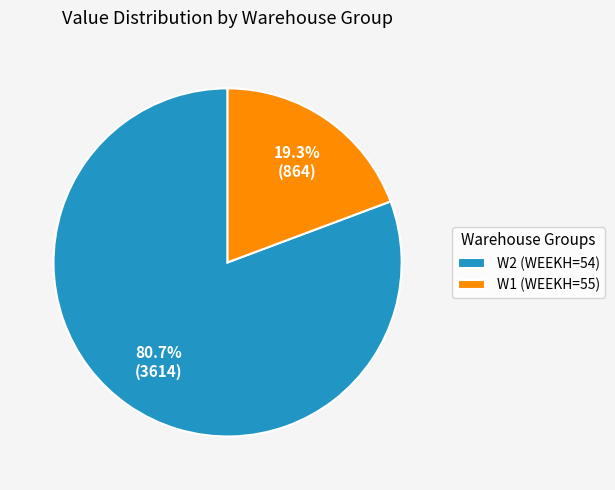

Rank the categories by value from lowest to highest.

W1 (WEEKH=55), W2 (WEEKH=54)